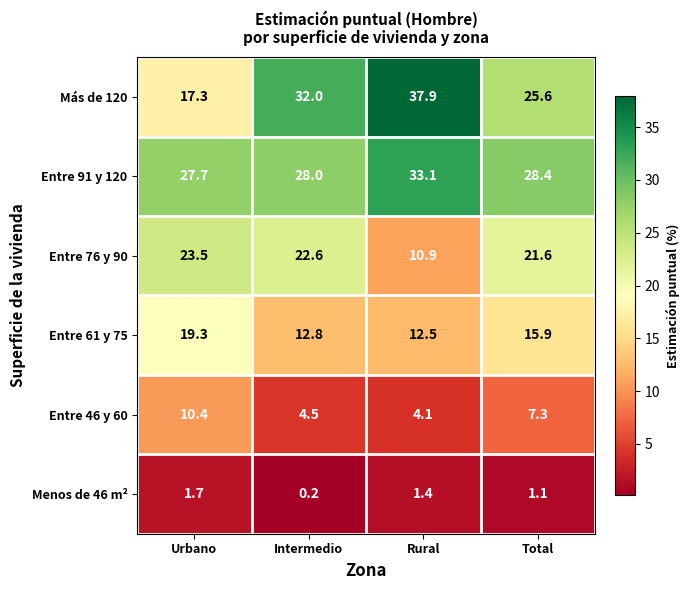

At which label is Entre 61 y 75 closest to 15?

Total